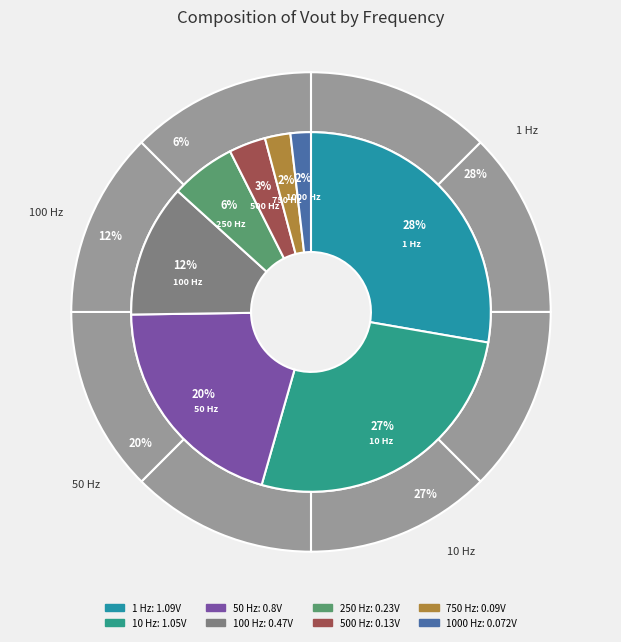

What percentage is the 1000 slice, to the nearest percent?

2%